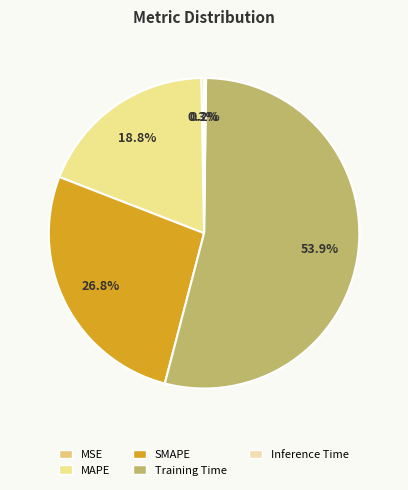

How many slices are in this pie chart?

5